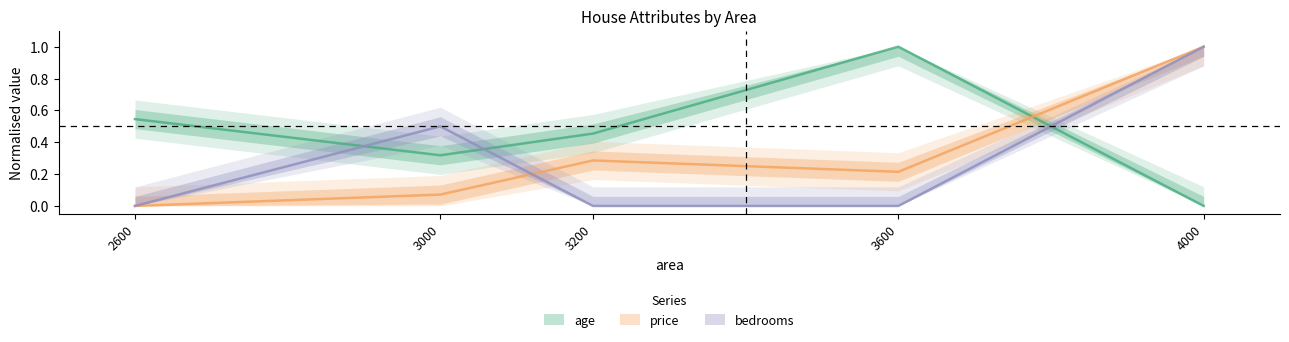

True or false: bedrooms has a value of 0.5 at 3600.

False